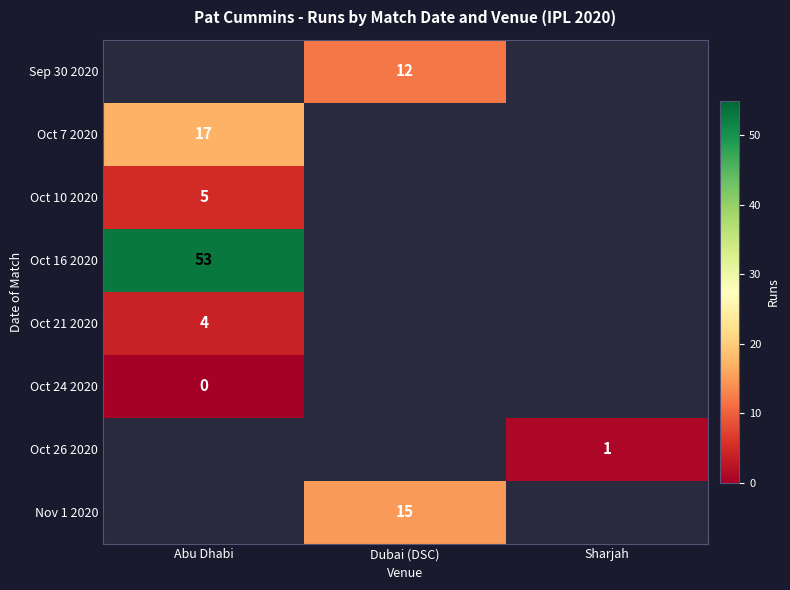

The value of Oct 7 2020 at Abu Dhabi is 17. True or false?

True